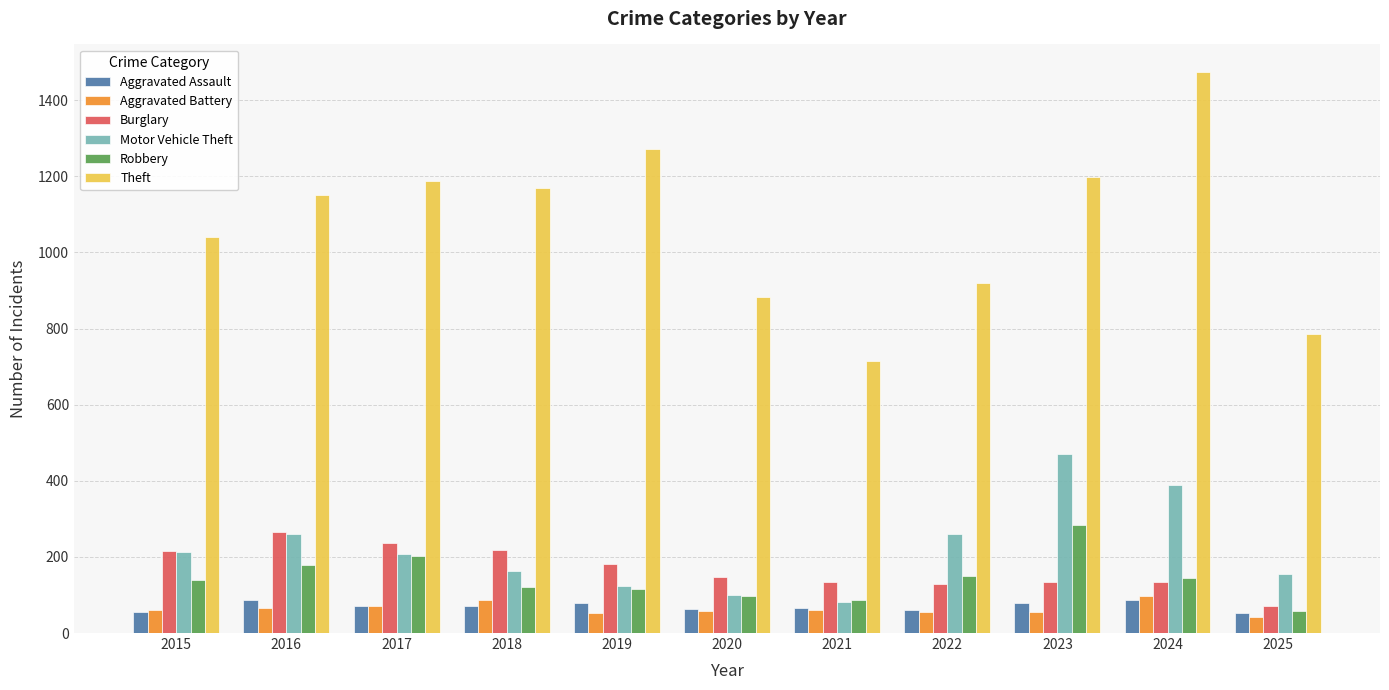

Which series has the largest total across all categories?

Theft